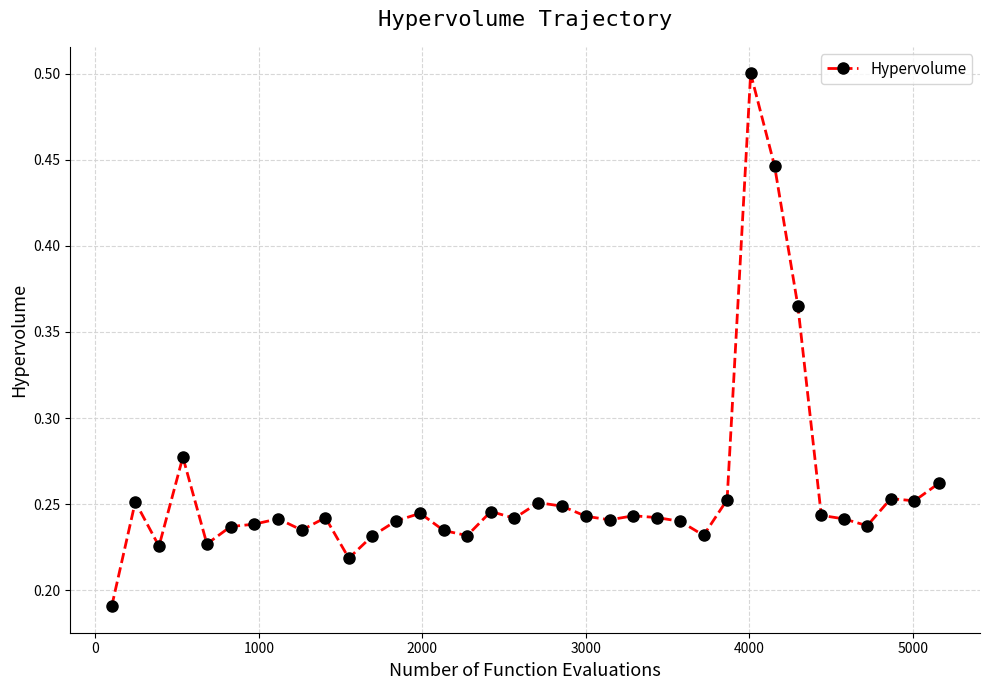

What is the maximum value shown in the chart?

0.5